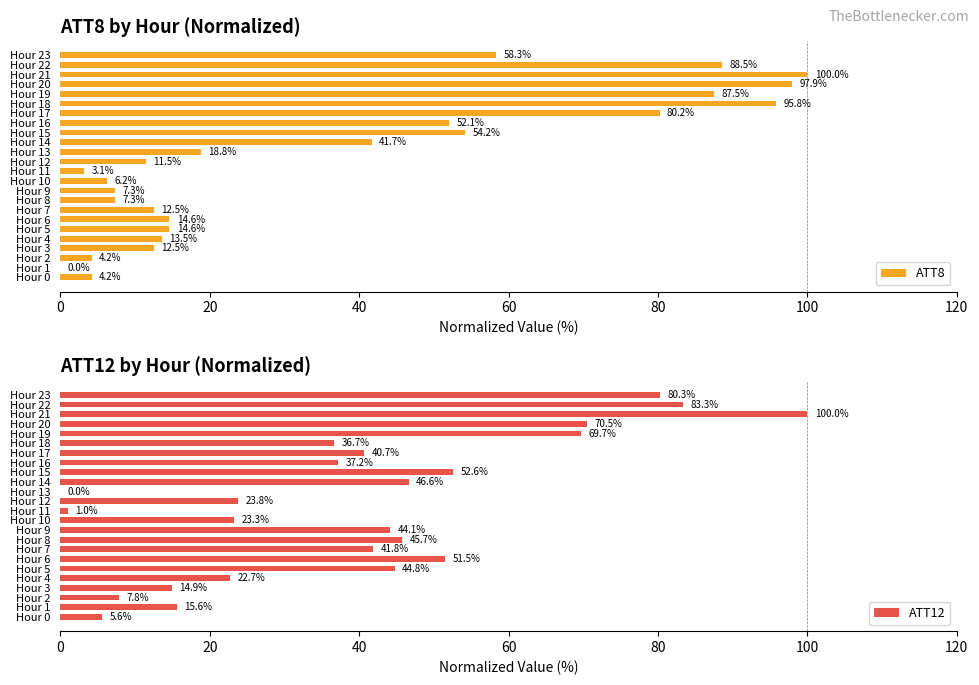

True or false: ATT12 has a value of 59.2 at Hour 17.

False